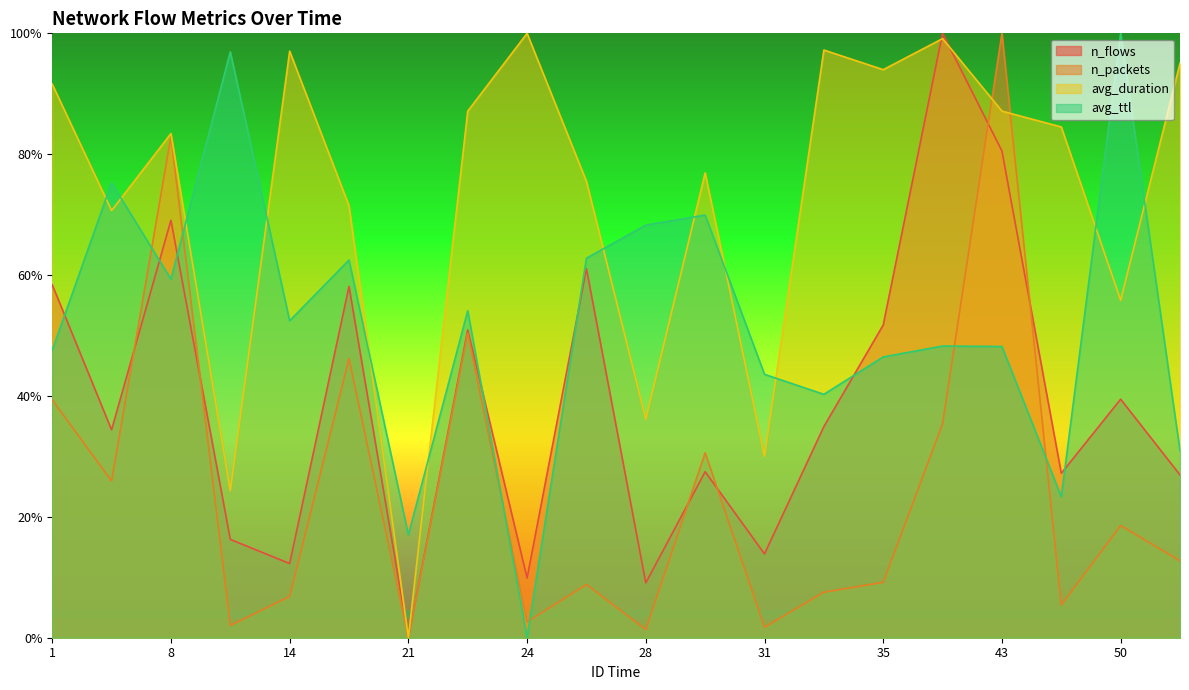

How many interior local peaks does the avg_ttl series have?

7